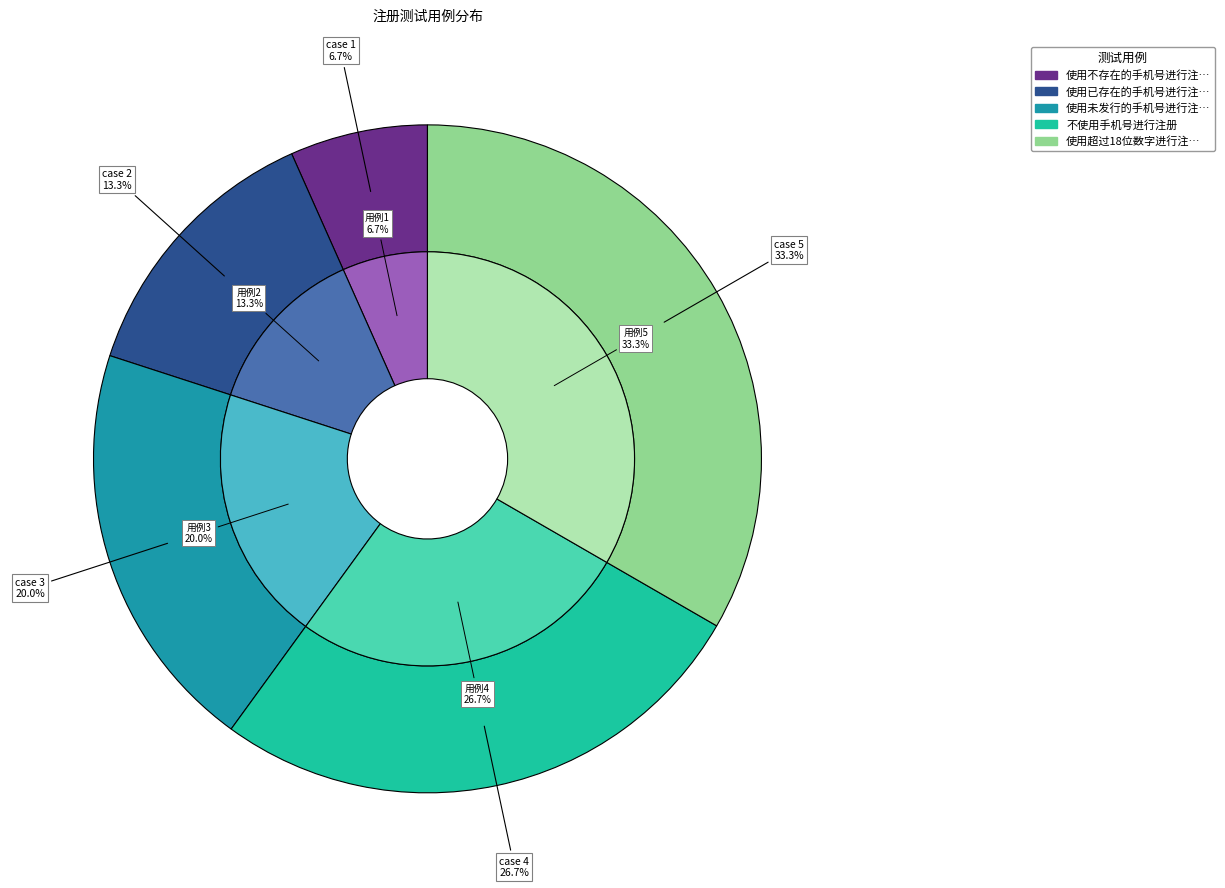

What is the ratio of the value at 使用不存在的手机号进行注册 to the value at 使用已存在的手机号进行注册?

0.5